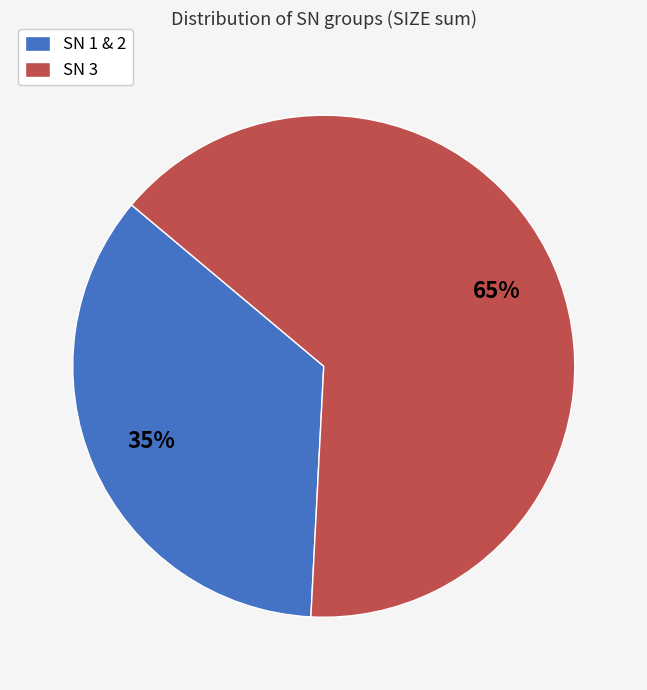

True or false: SN 3 accounts for 65% of the total.

True